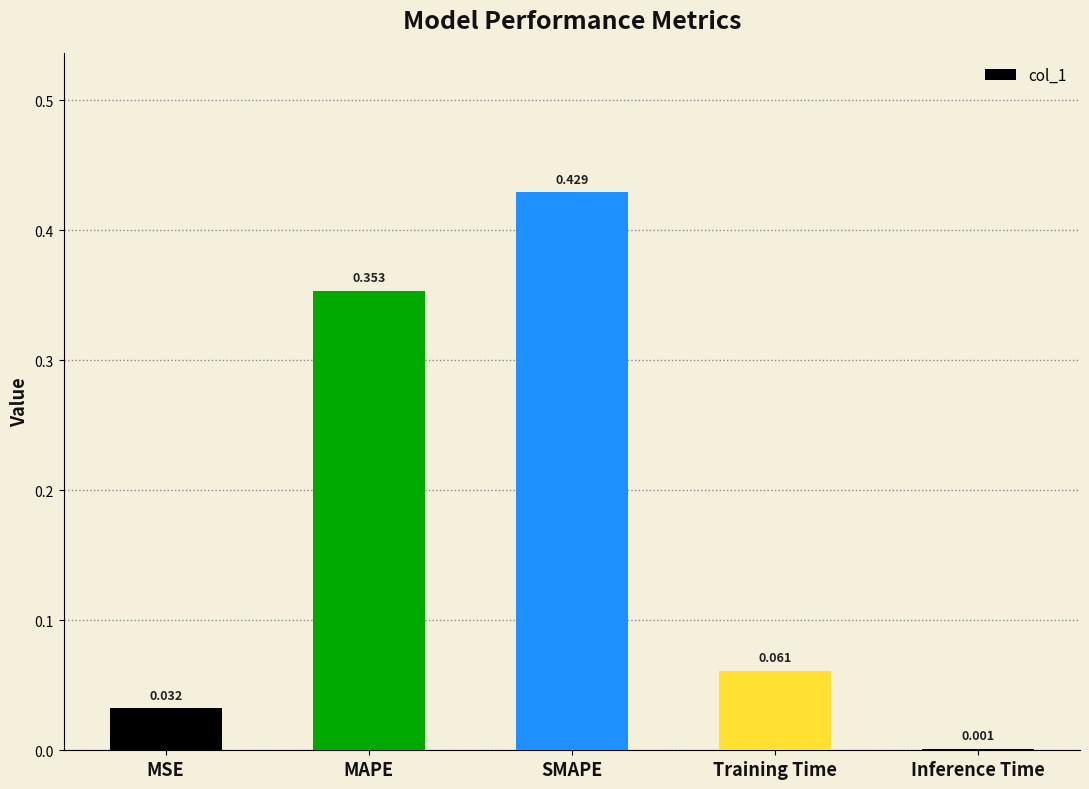

At which label is the value closest to 0?

Inference Time